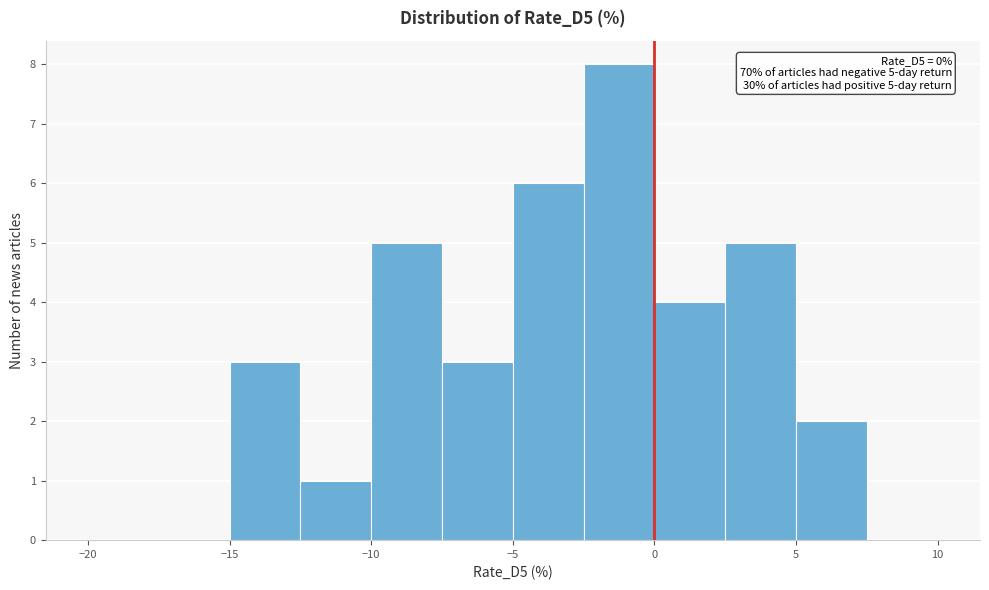

Over which range of the x-axis is the bar tallest?

-2.5 to 0.0